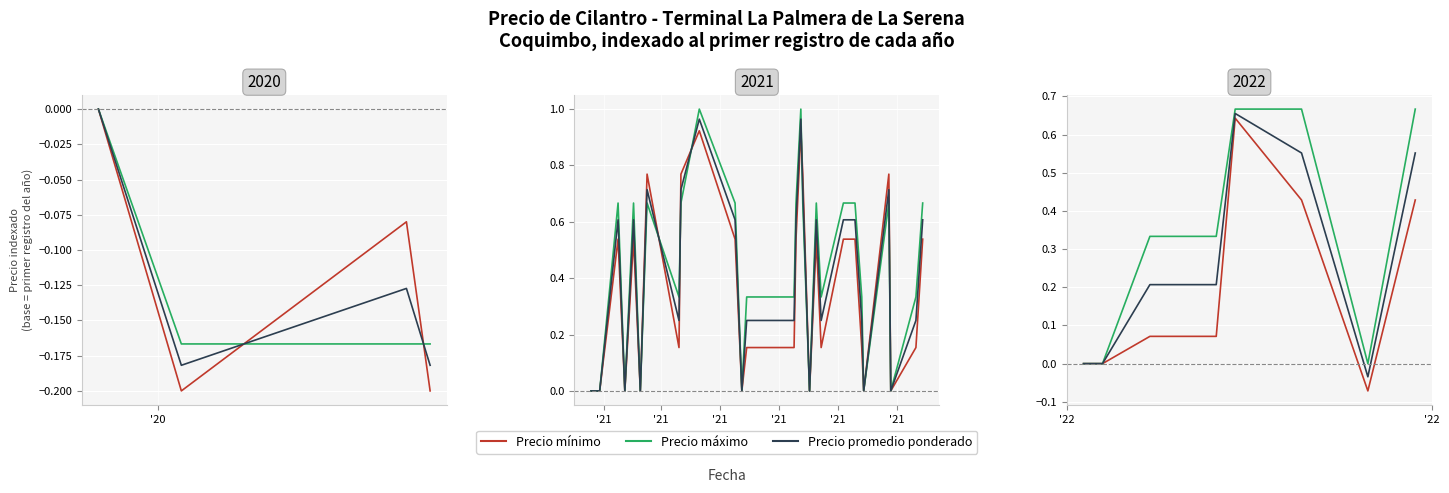

Which series has the largest total across all categories?

Precio maximo